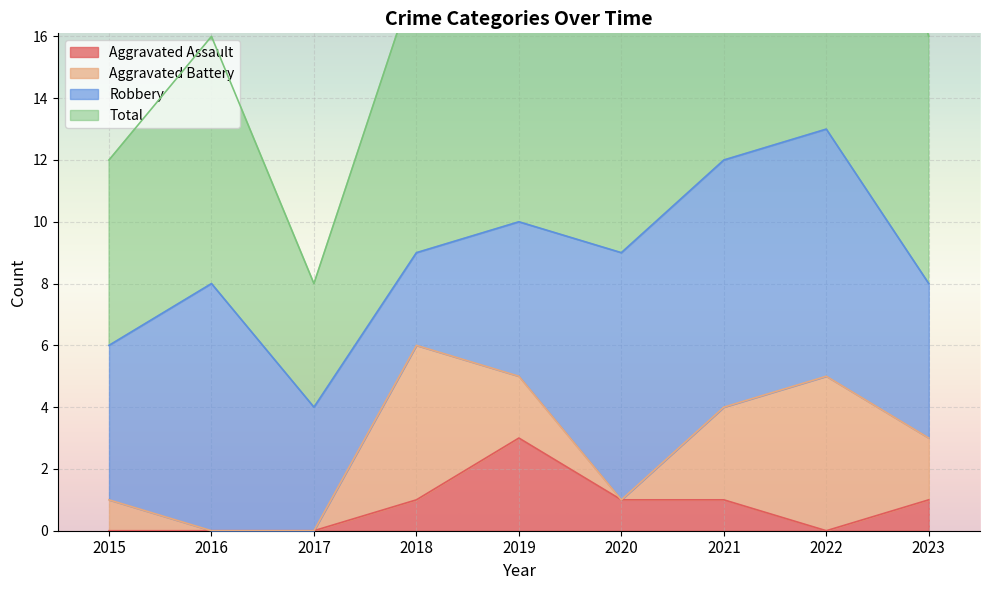

At which category does Total reach its first local valley?

2017